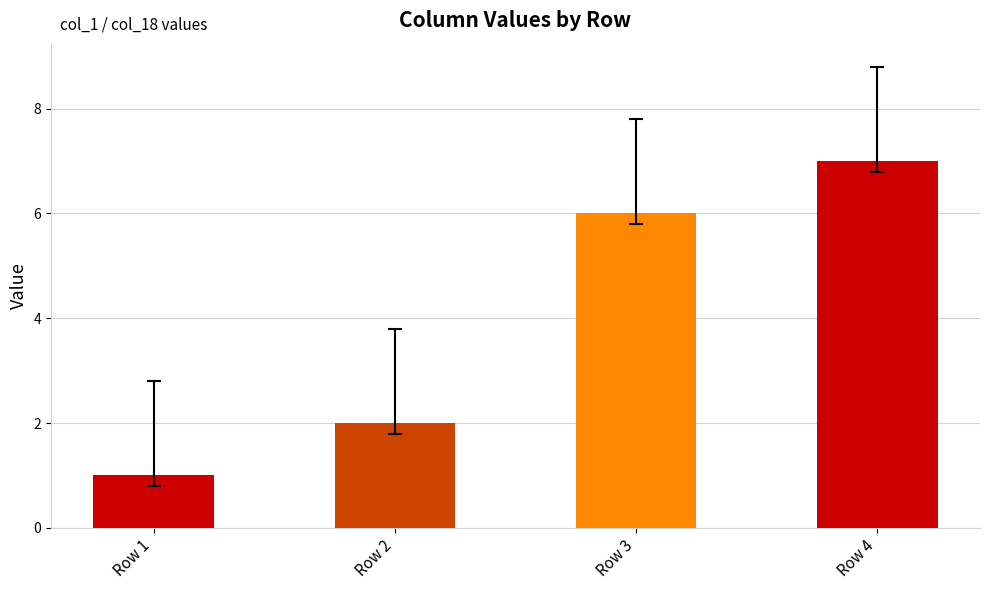

List the labels in order of value, largest first.

Row 4, Row 3, Row 2, Row 1